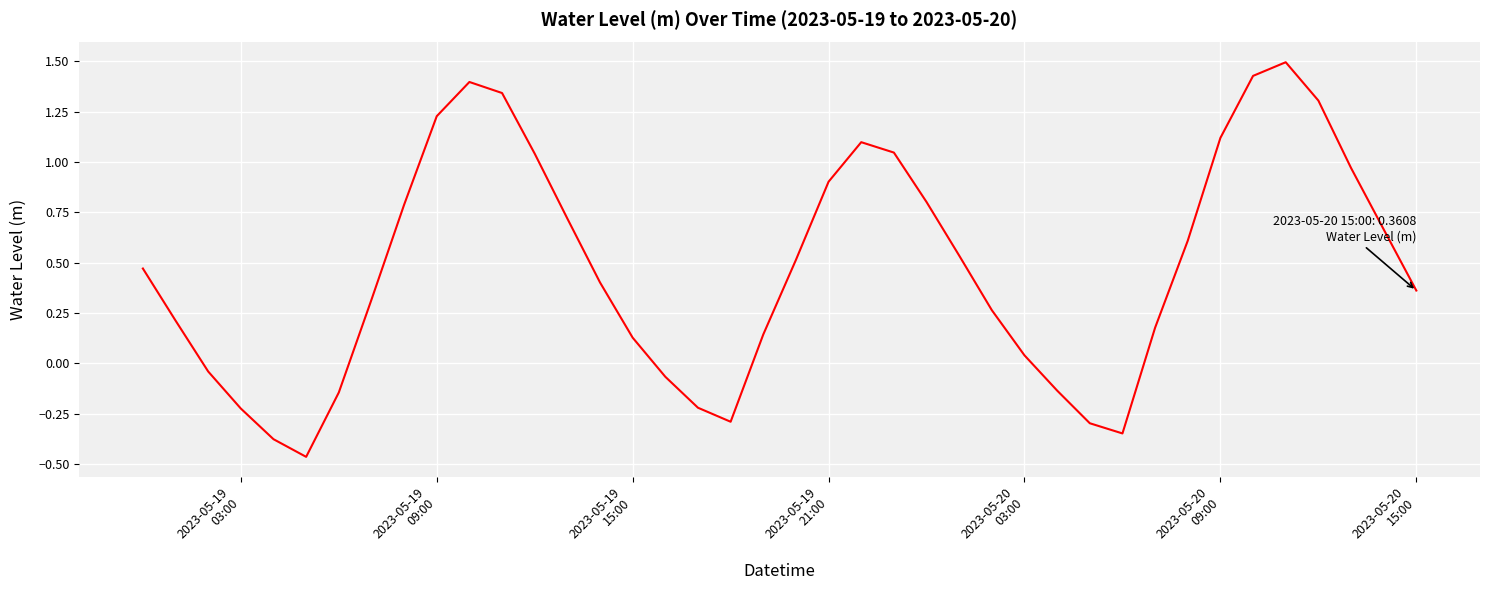

What is the greatest value displayed?

1.5